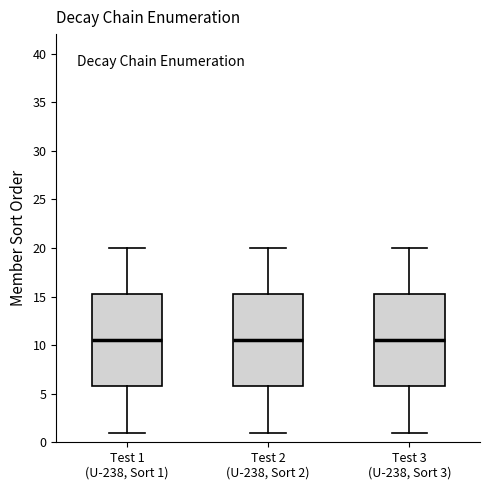

Reading left to right, read every box against the y-axis: the position of its median line, the range the box covers, and the ends of its whiskers. The values are not printed on the chart, so give them approximately, as read against the axis.

Test 1 (U-238, Sort 1): median 10.5, box 6.0 to 15.5, whiskers 1.0 to 20.0
Test 2 (U-238, Sort 2): median 10.5, box 6.0 to 15.5, whiskers 1.0 to 20.0
Test 3 (U-238, Sort 3): median 10.5, box 6.0 to 15.5, whiskers 1.0 to 20.0